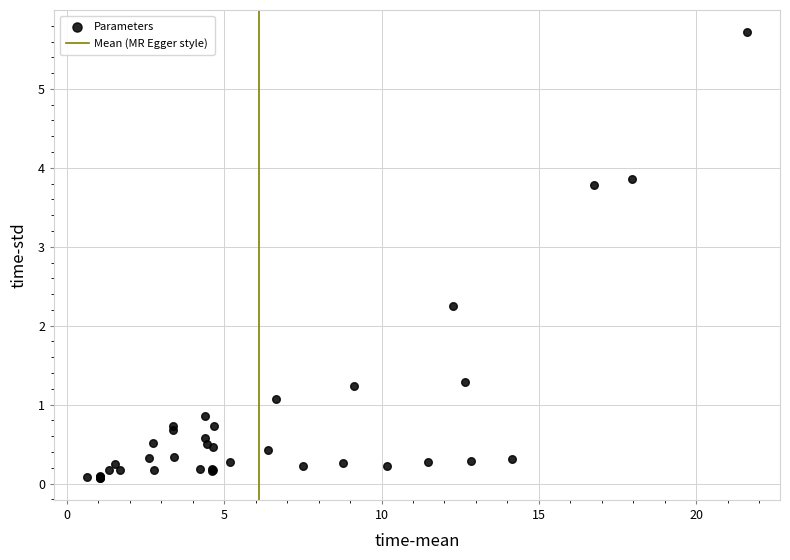

What Y value in the scatter plot is closest to 2?

2.3